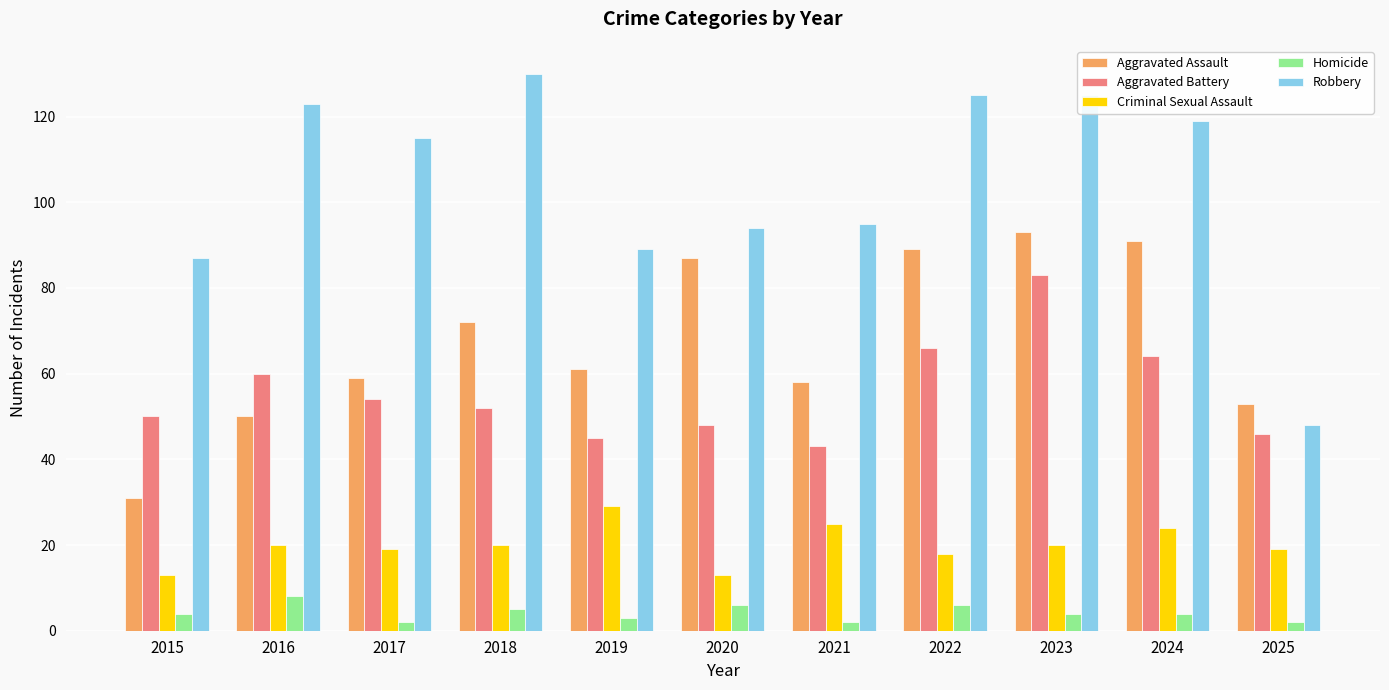

What is the value of the Homicide bar at the 11th from the left?

2